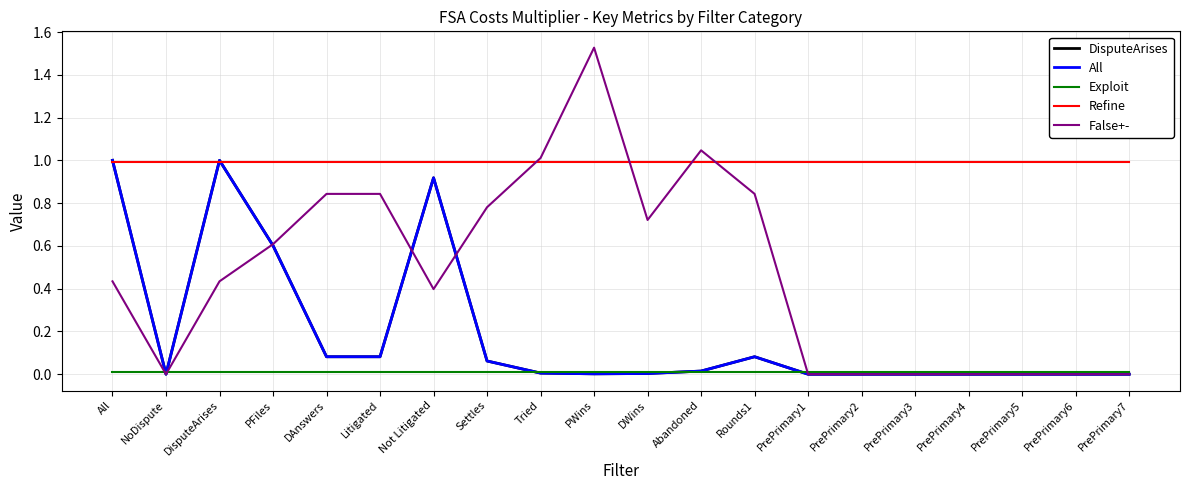

Which series ends up on top after the final intersection of Exploit and All?

Exploit